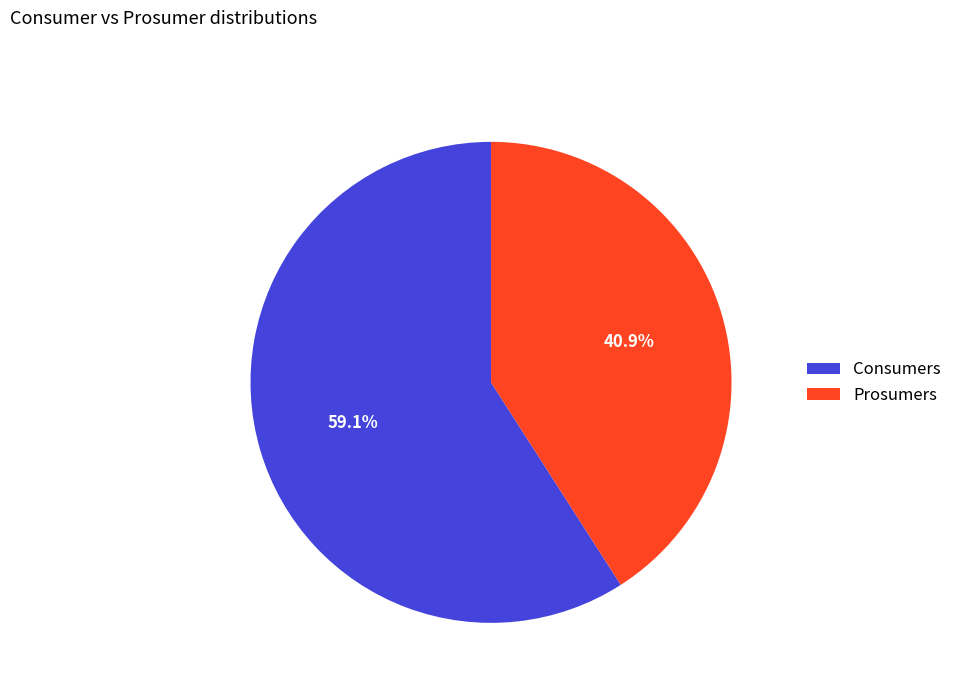

To the nearest percent, what is the combined percentage of Prosumers and Consumers?

100%